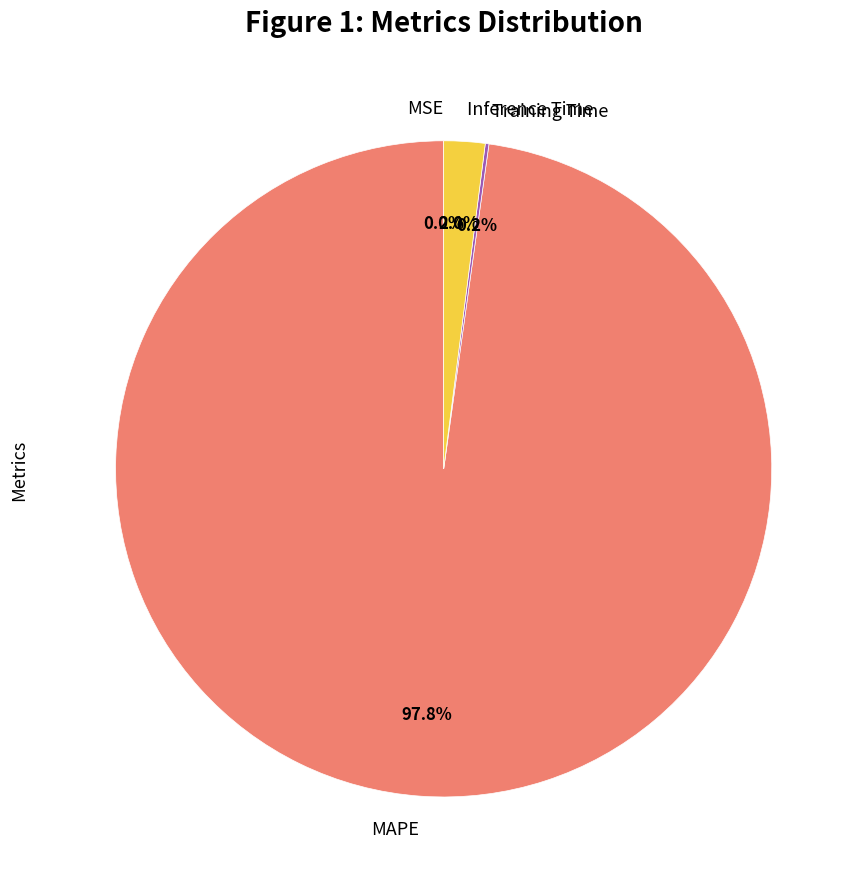

How much of the chart is everything except Inference Time?

98.0%